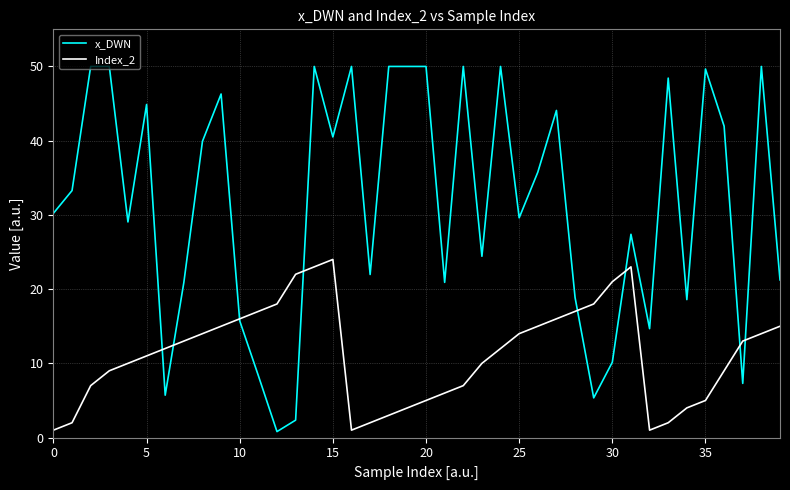

Which series has the widest spread of values?

x_DWN